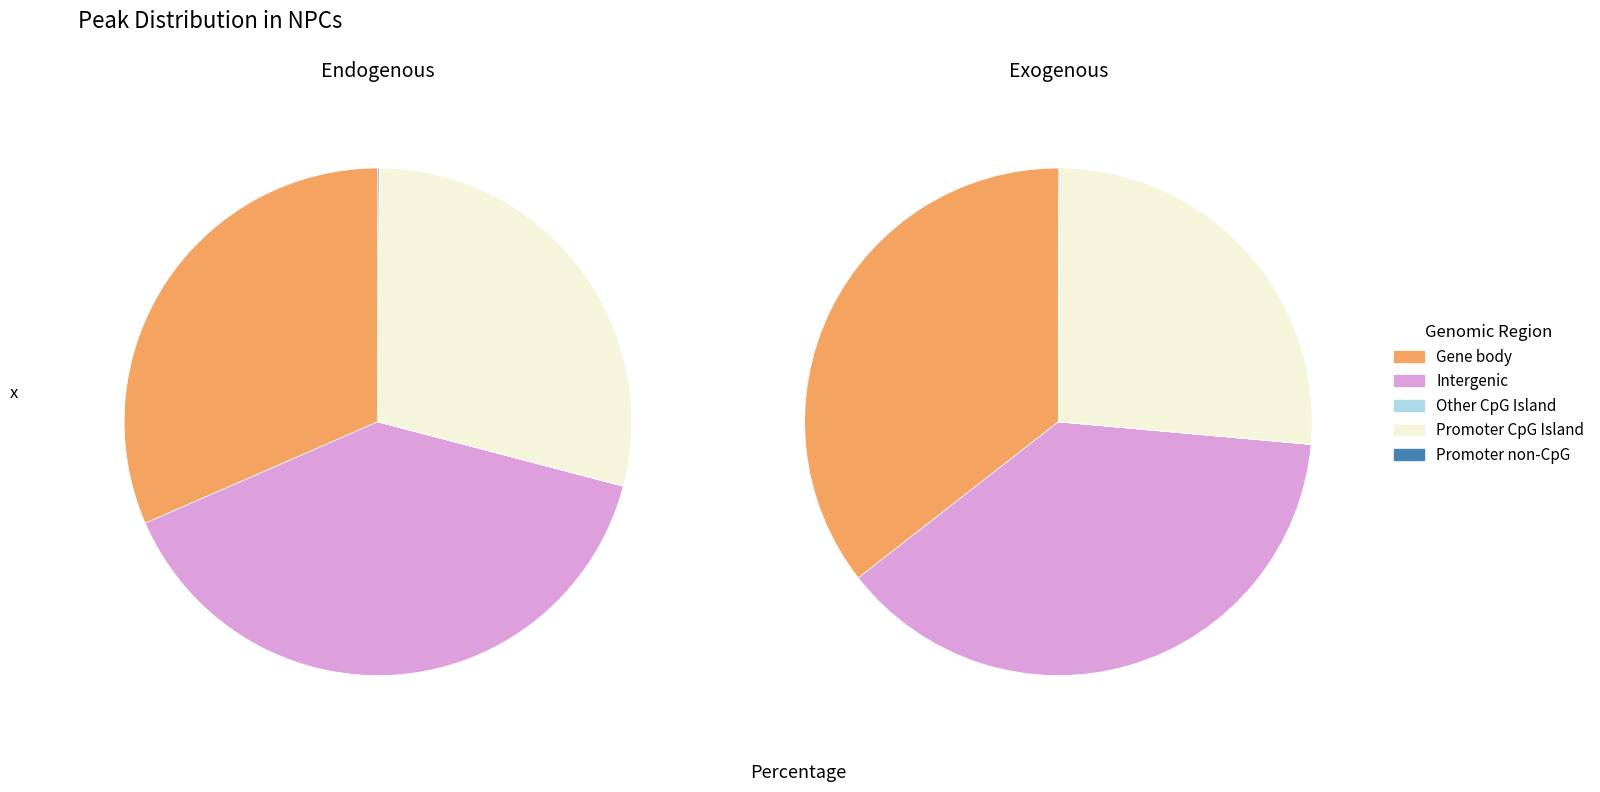

Which series changed the most between 2 and 5?

Gene body